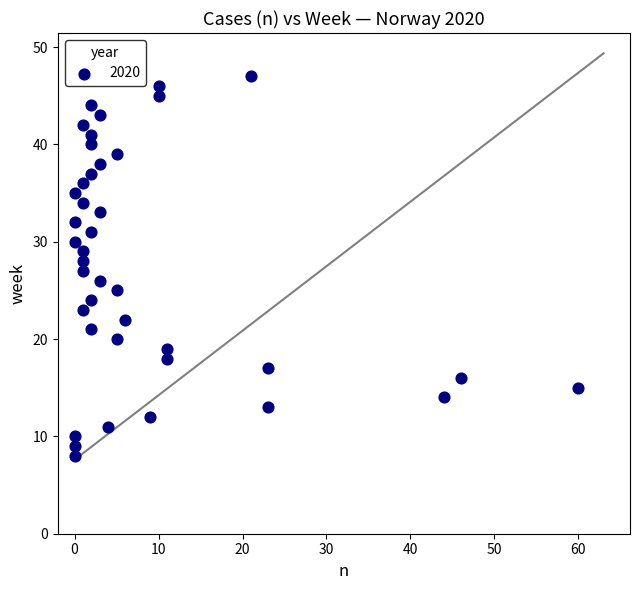

What is the range of X values (max minus min)?

60